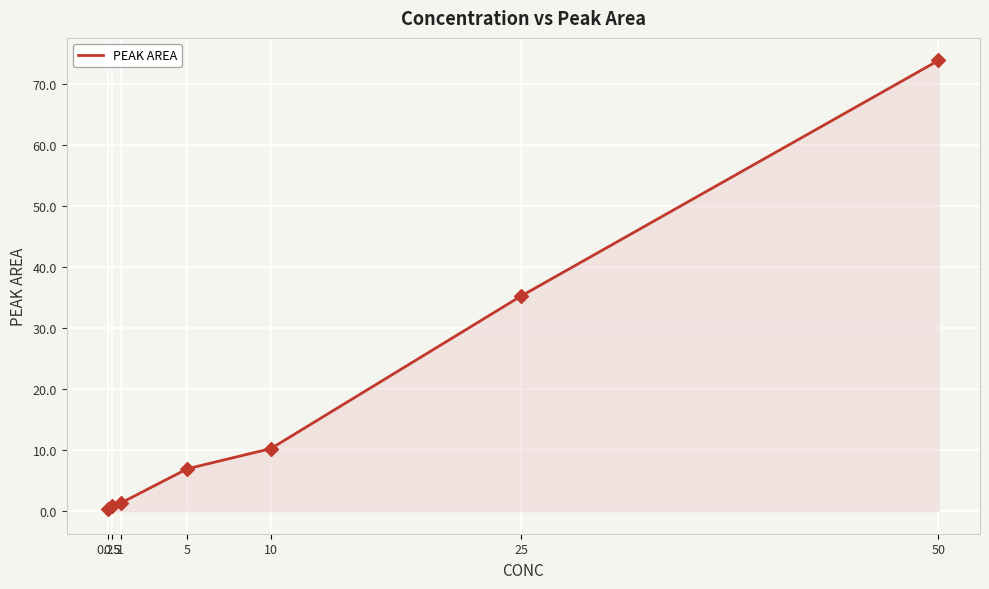

What is the ratio of the value at 0.25 to the value at 1?

0.3